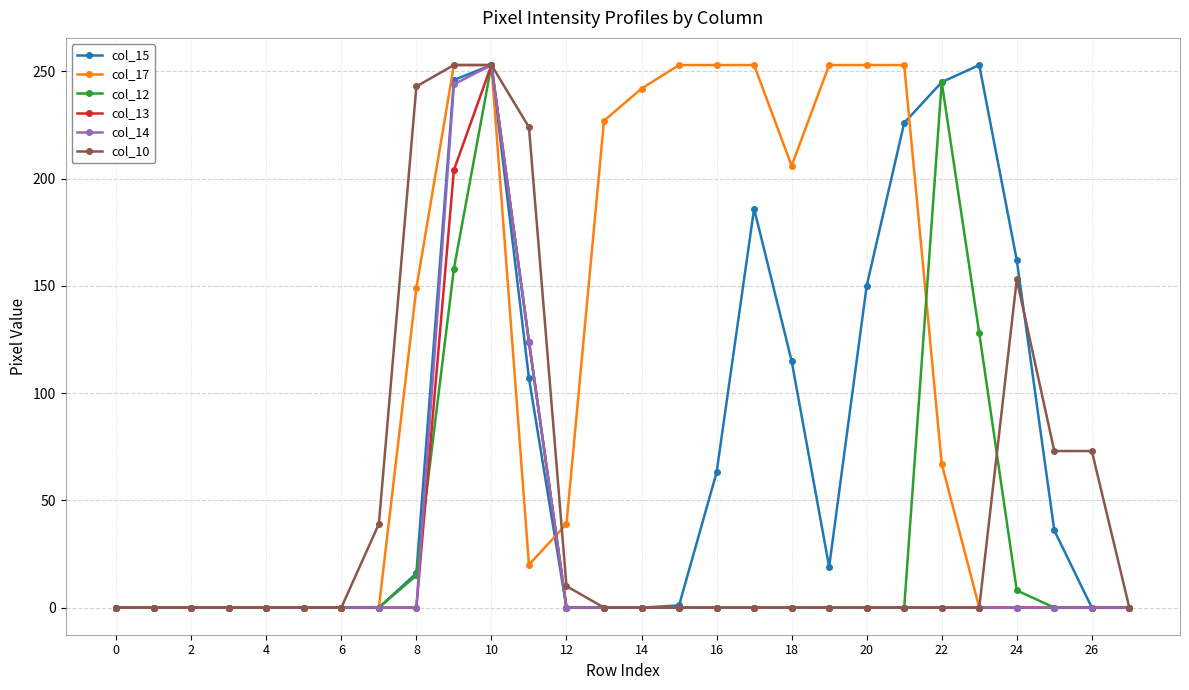

What is the greatest value displayed?

253